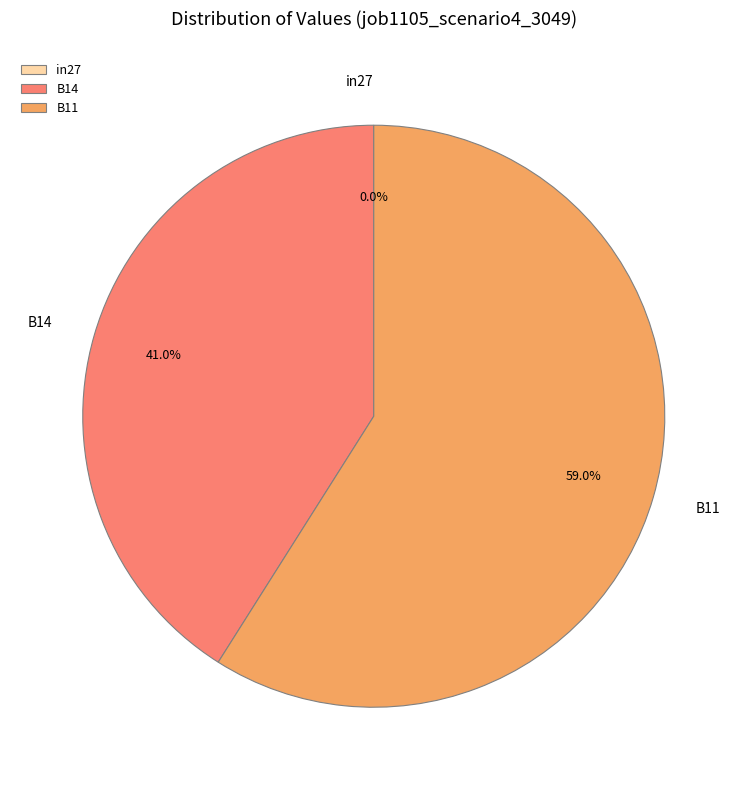

Is it true that in27 is 1% of the pie?

False